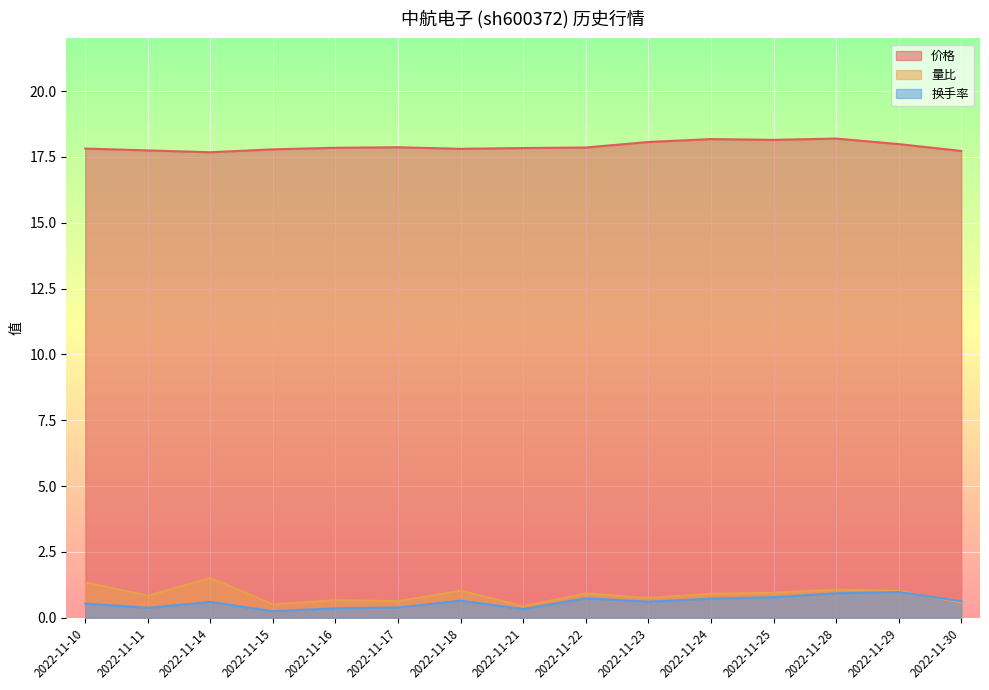

What is the difference between the maximum and second lowest values in the 量比 series?

1.0